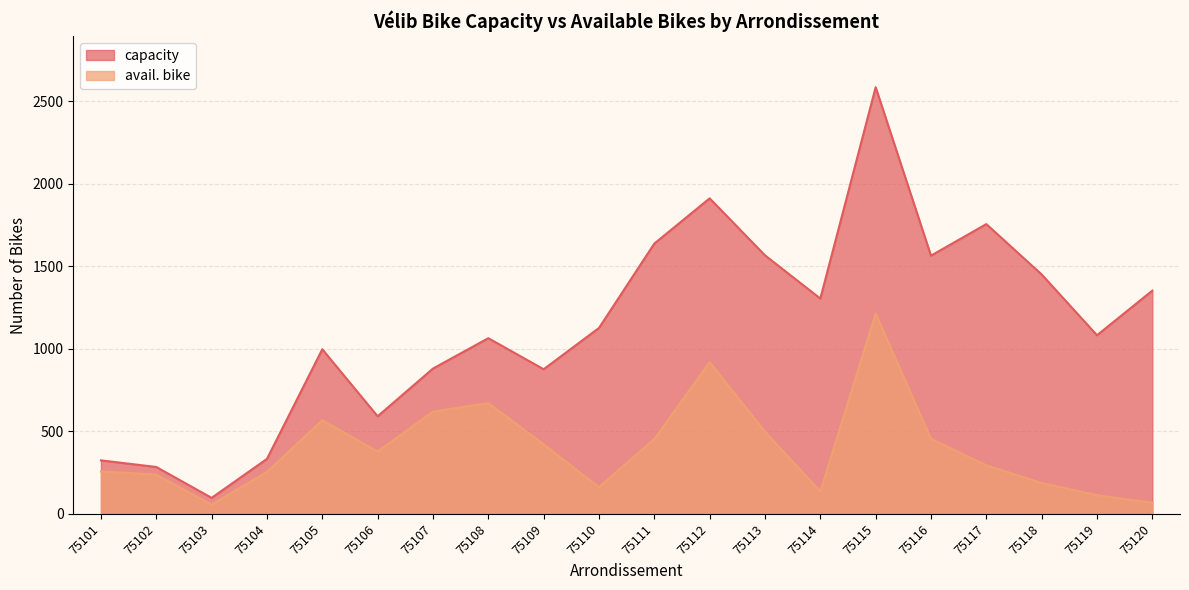

Is it true that capacity equals 1637 at 75111?

True